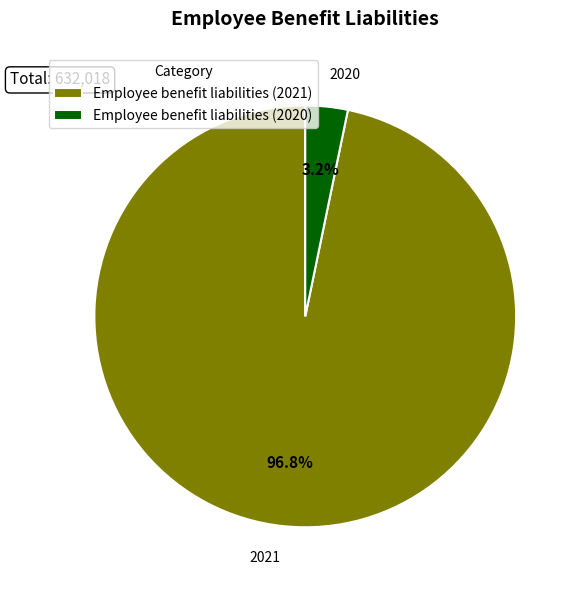

To the nearest percent, what is the difference between the largest and smallest slice percentages?

94%